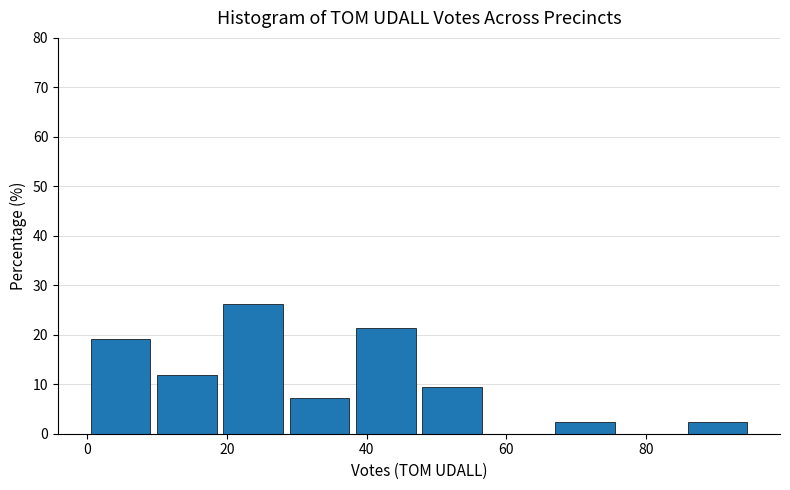

What is the height of the bar covering 85.5 to 95.0 on the x-axis? Neither the bar edges nor the heights are printed on the chart, so give them approximately, as read against the axes.

2